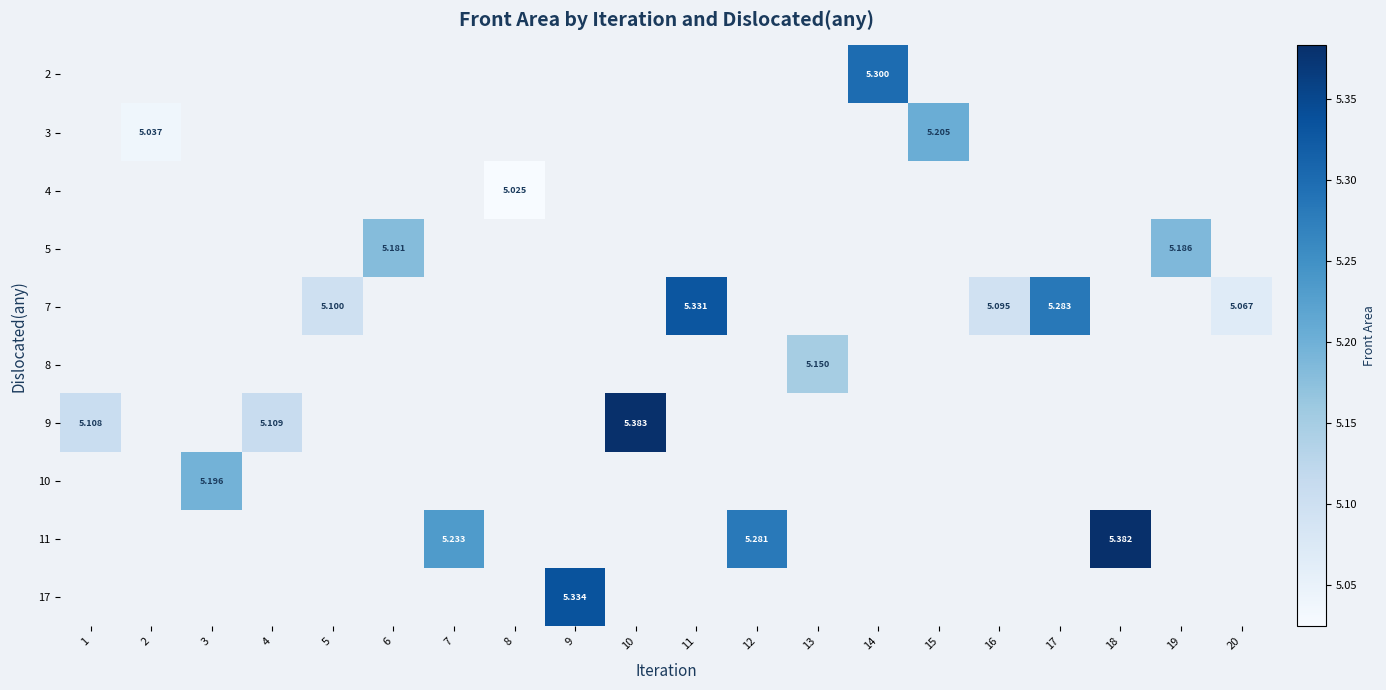

What is the greatest value displayed?

5.4